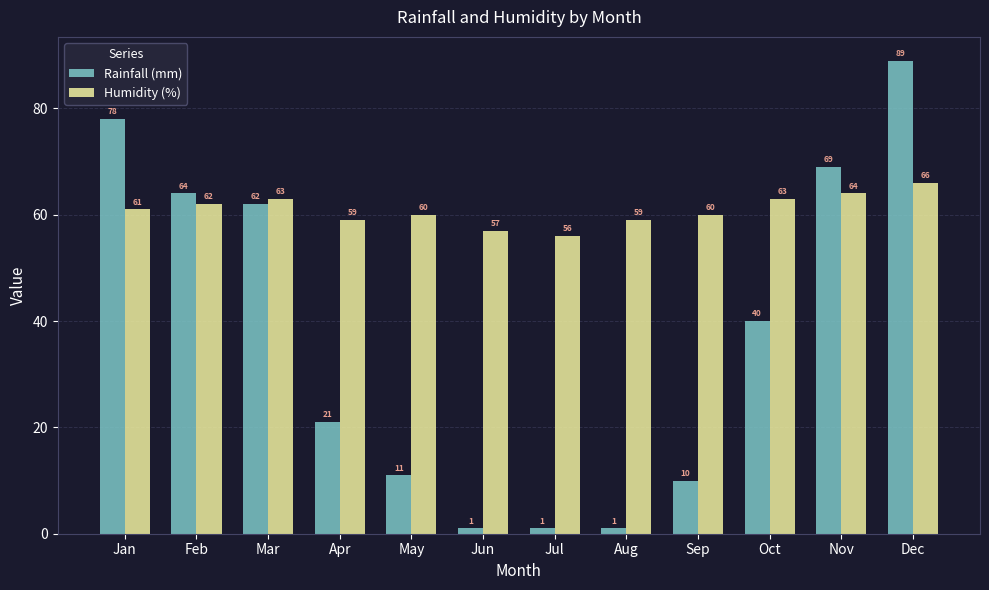

What is the value of the Rainfall (mm) bar at the 10th from the left?

40